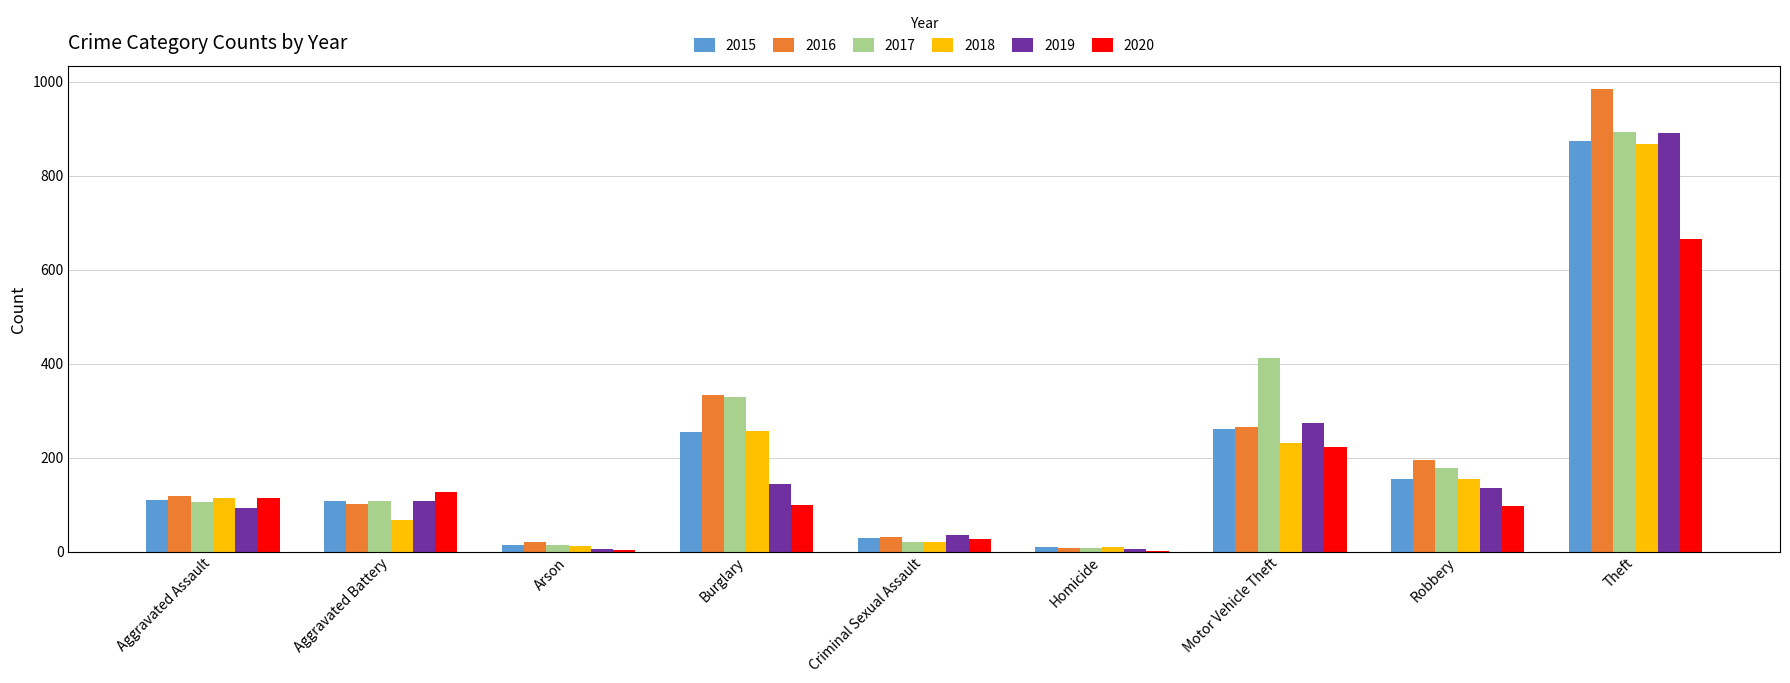

True or false: 2017 has a value of 178 at Robbery.

True